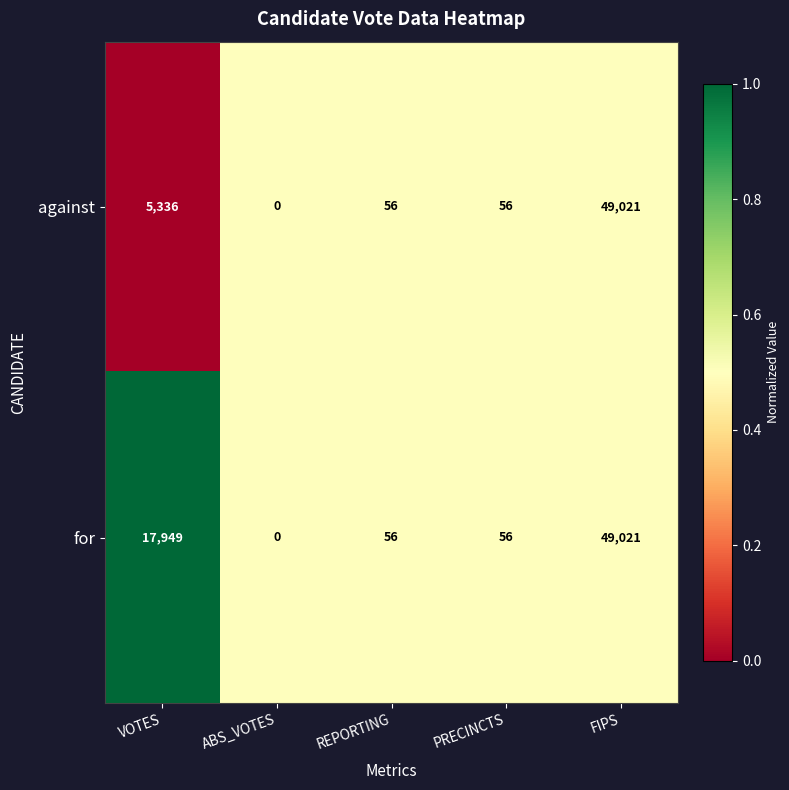

Reading left to right, extract all data points from this chart.

against: 5336	0	56	56	49021
for: 17949	0	56	56	49021